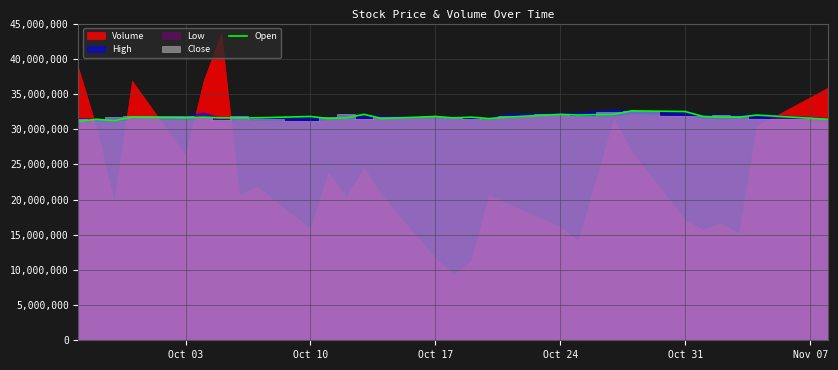

The value of Open at Oct 17 is 15246107.8. True or false?

False